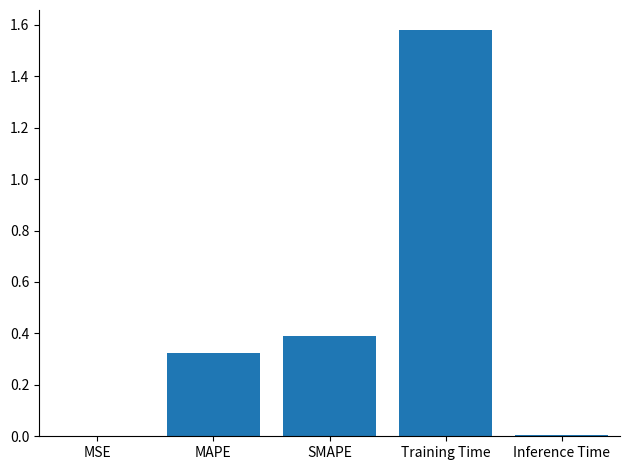

What is the sum of all values?

2.3